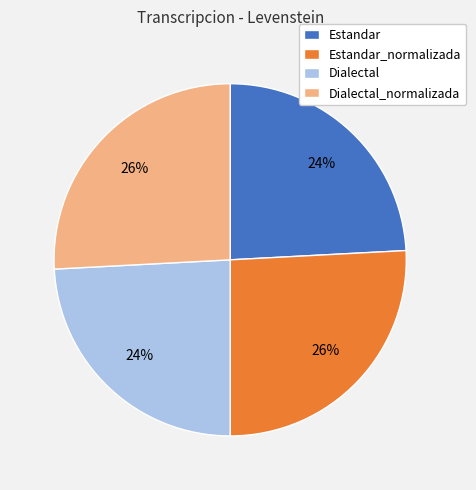

Approximately how many times larger is the value at Dialectal_normalizada compared to Estandar?

1.1